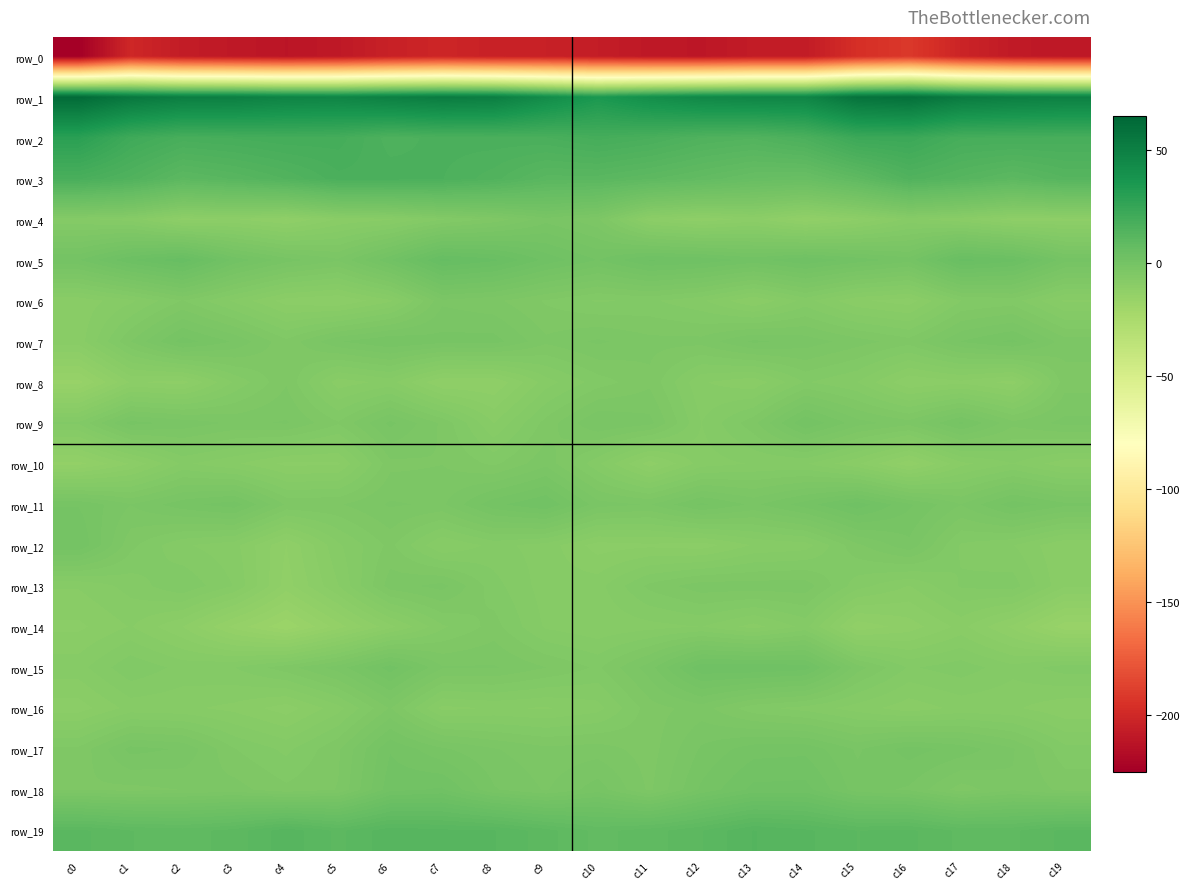

The row_1 series shows 14.1 at c16. True or false?

False